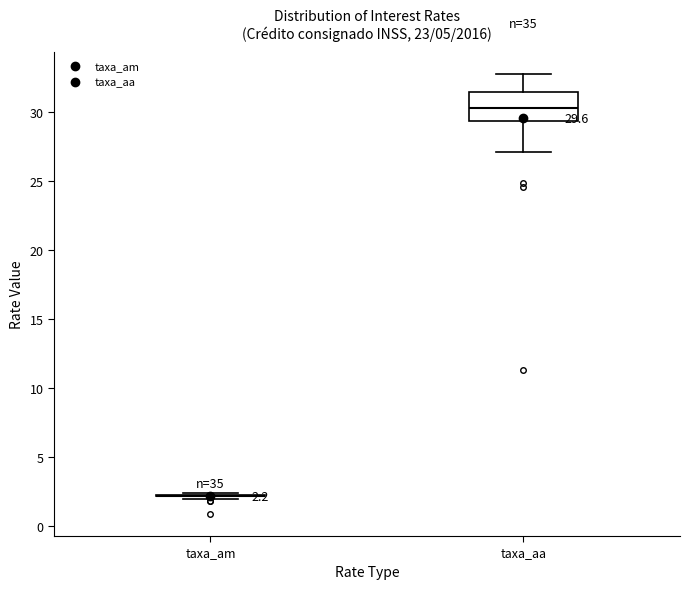

Comparing the boxes themselves (not the whiskers), which one is the tallest?

taxa_aa